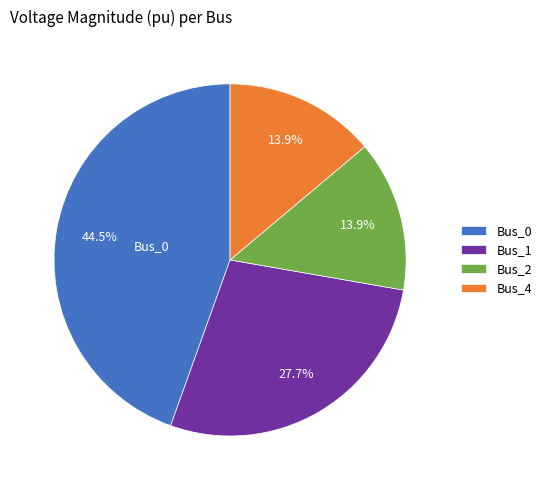

Is Bus_2 the majority of the pie?

No